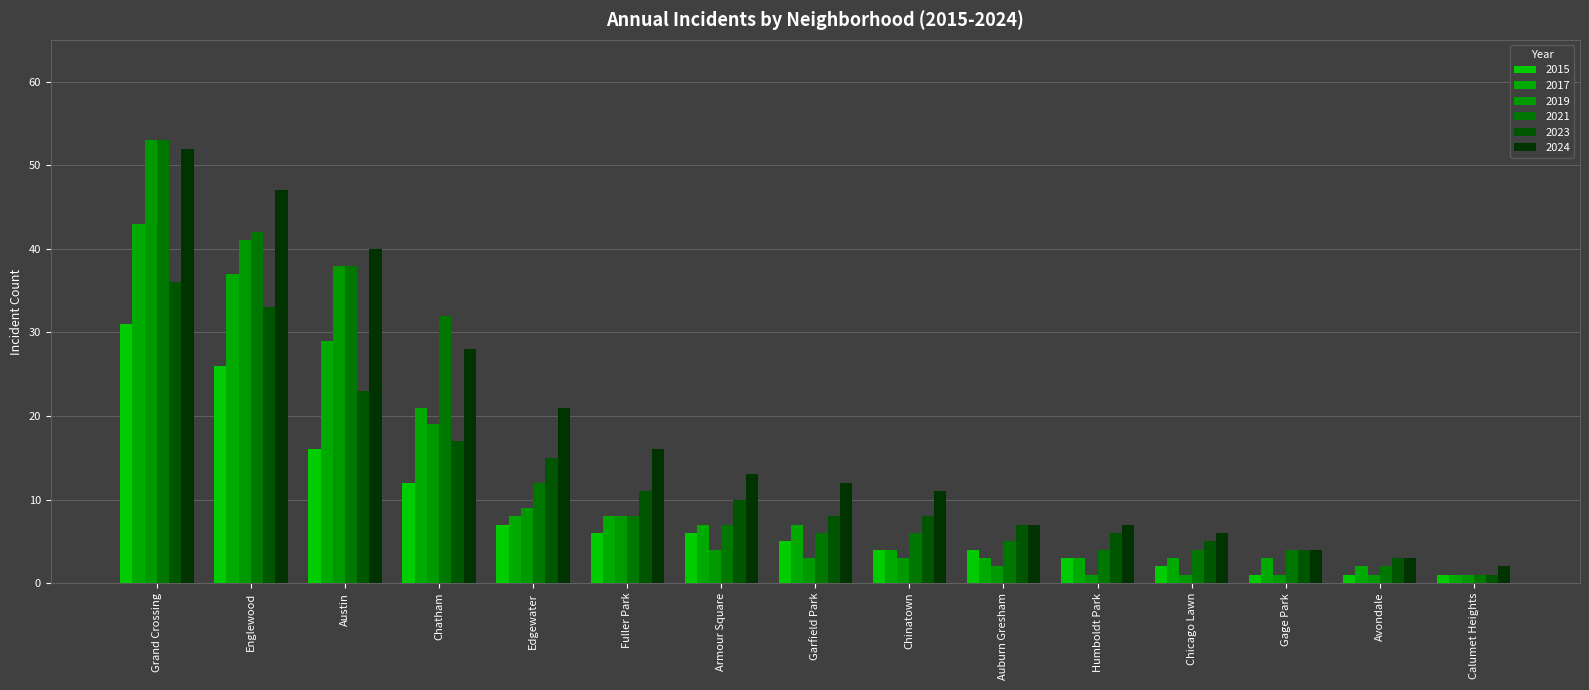

What position from the right is Calumet Heights?

1